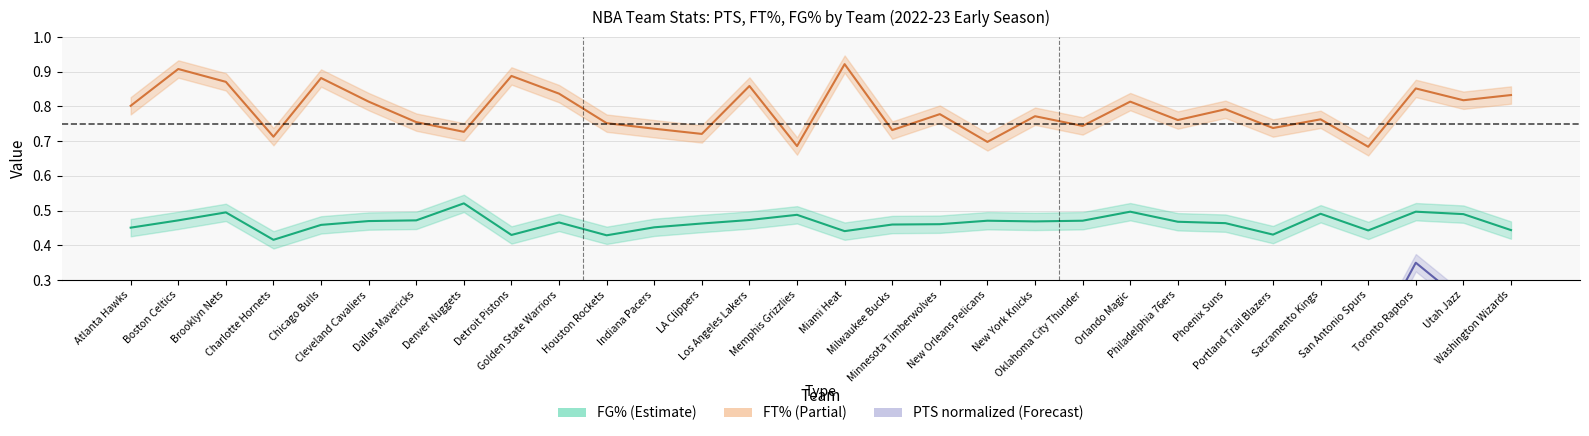

At which category is the sum across all series the highest?

Toronto Raptors